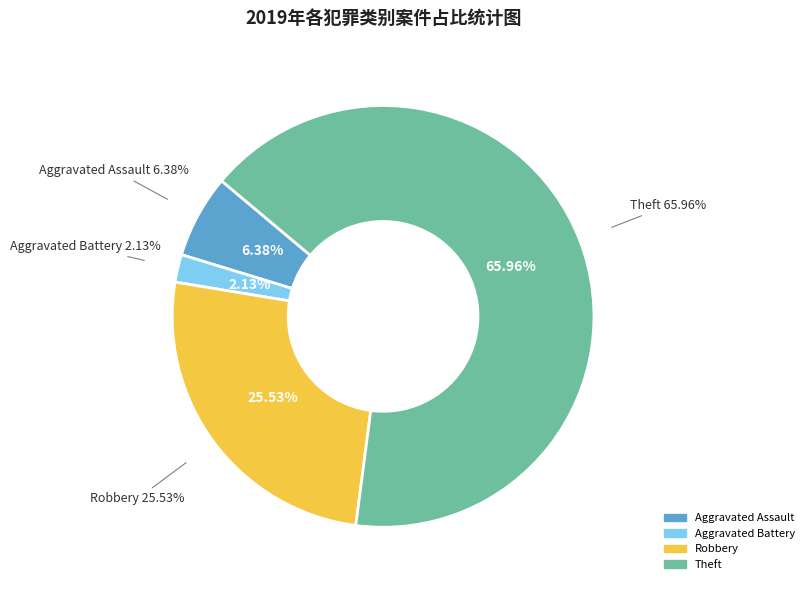

To the nearest percent, what percentage of the pie is Aggravated Assault?

6%